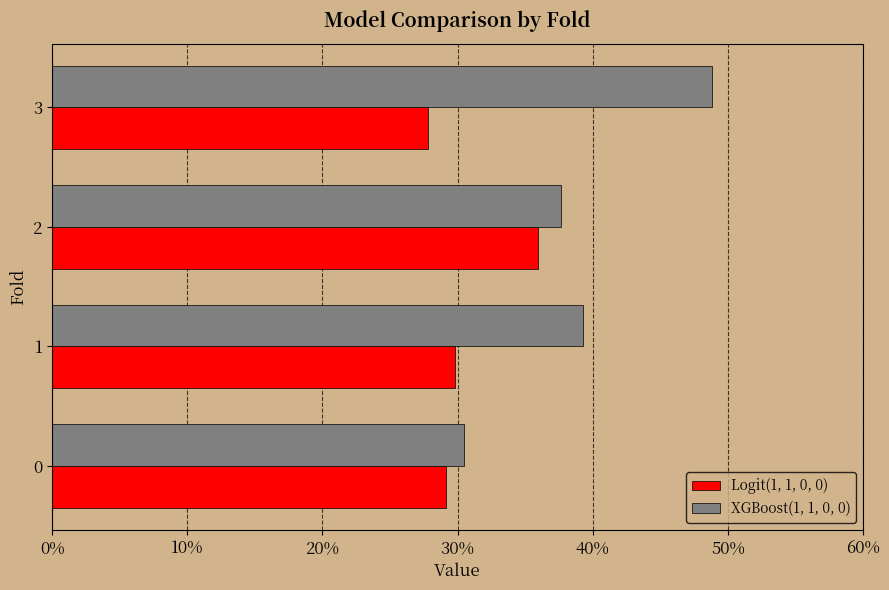

Rank the series by their average value, from lowest to highest.

Logit(1, 1, 0, 0), XGBoost(1, 1, 0, 0)